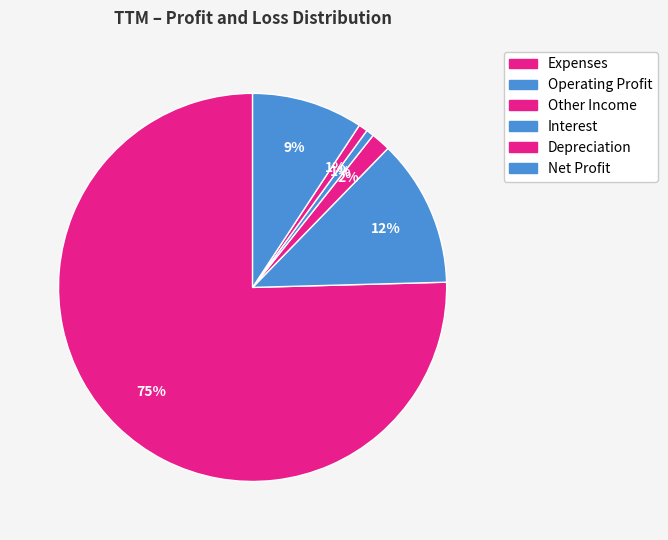

To the nearest percent, what is the average slice percentage?

17%